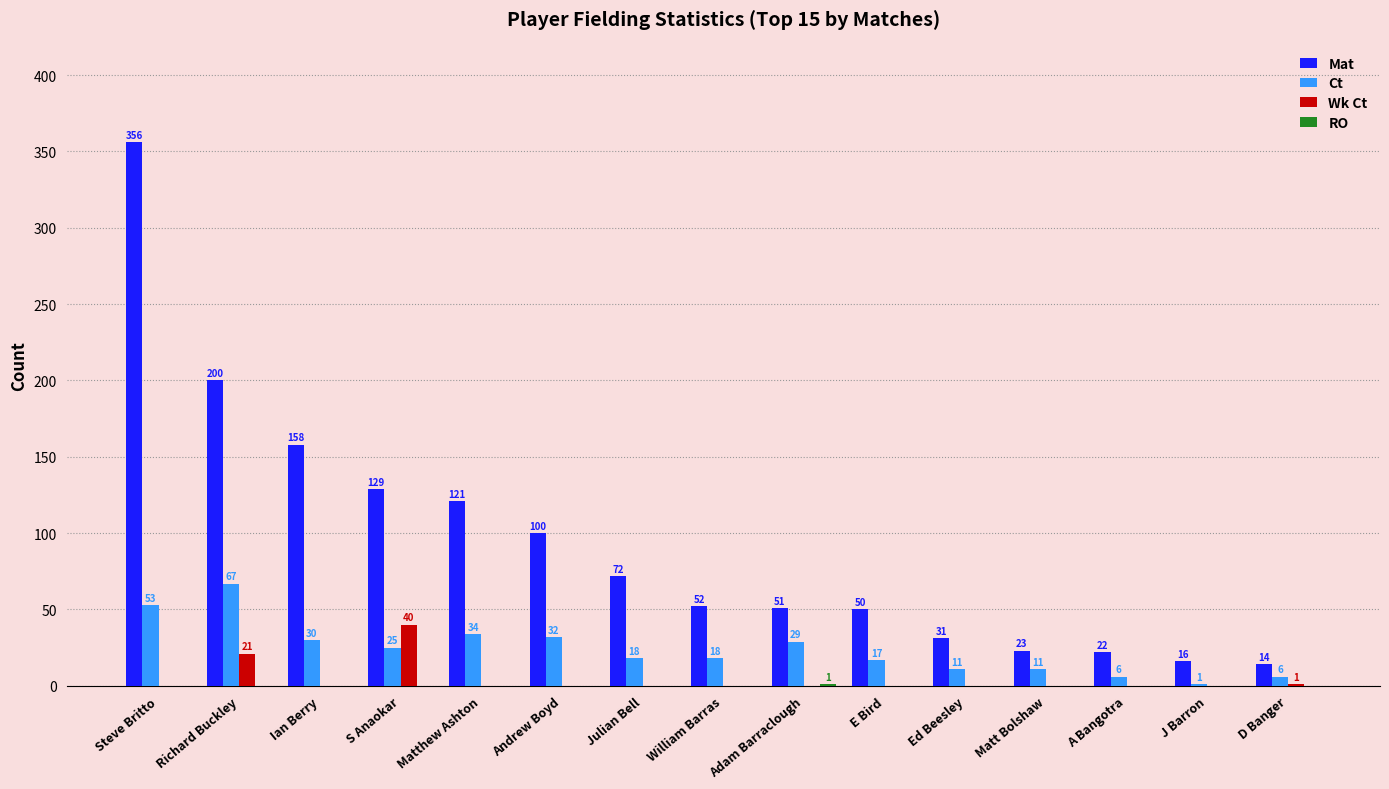

Count the number of data series in this chart.

4